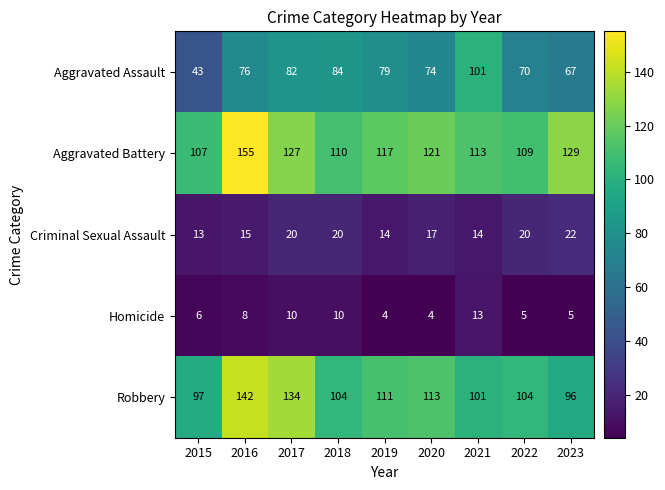

What is the spread (max minus min) of values at 2016?

147